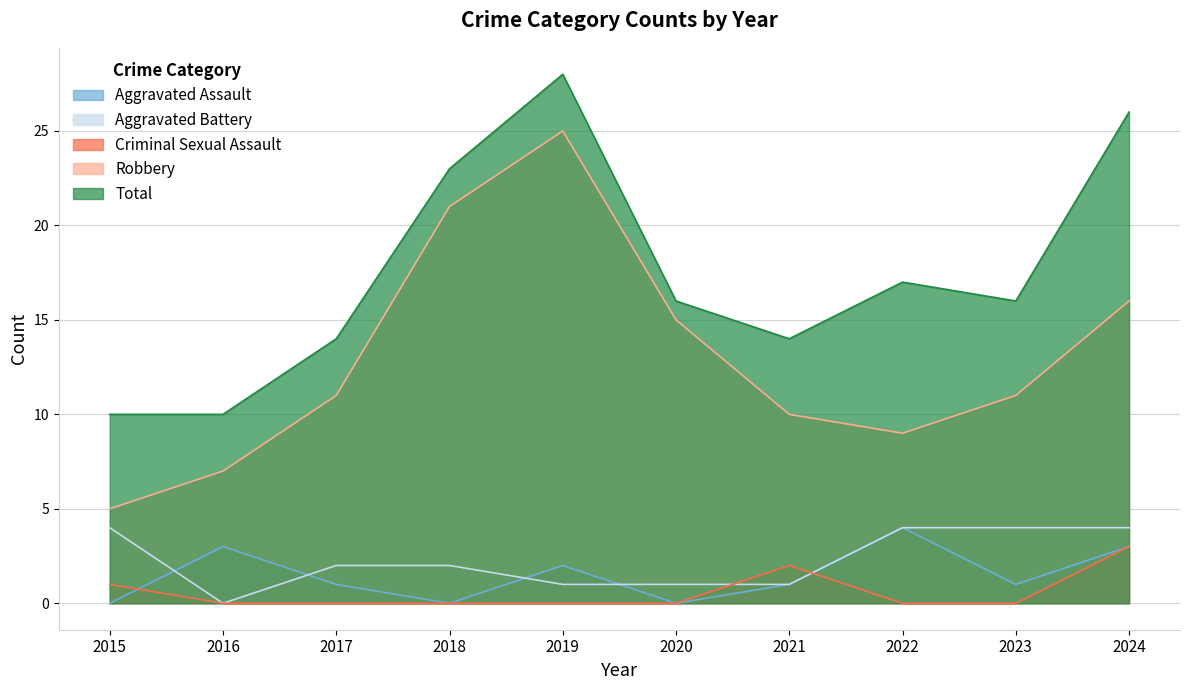

Reading right to left, what are all the values shown in this chart?

Aggravated Assault: 3	1	4	1	0	2	0	1	3	0
Aggravated Battery: 4	4	4	1	1	1	2	2	0	4
Criminal Sexual Assault: 3	0	0	2	0	0	0	0	0	1
Robbery: 16	11	9	10	15	25	21	11	7	5
Total: 26	16	17	14	16	28	23	14	10	10